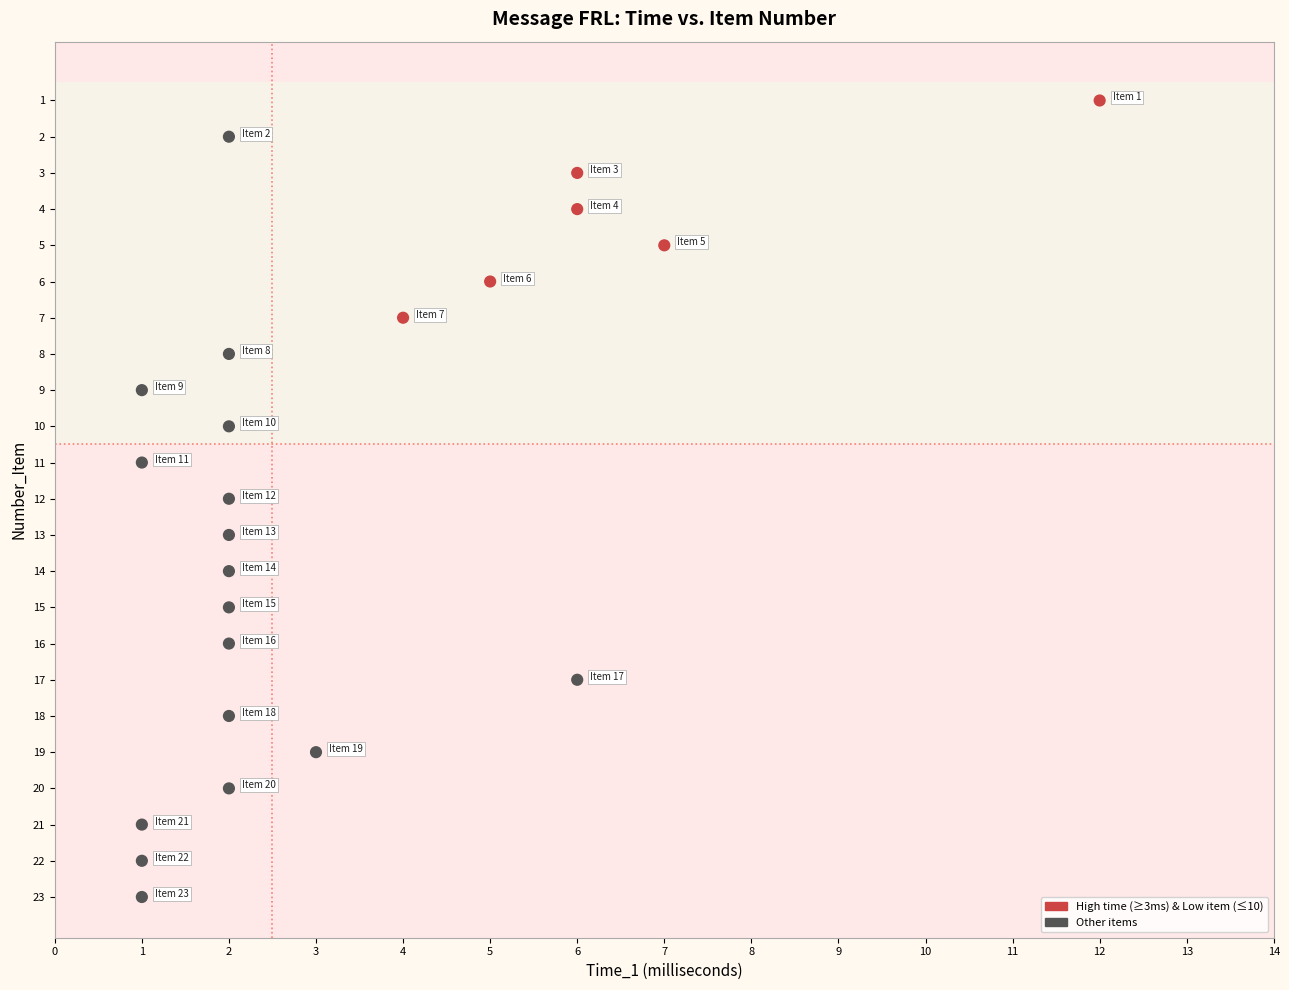

What is the range of X values (max minus min)?

11